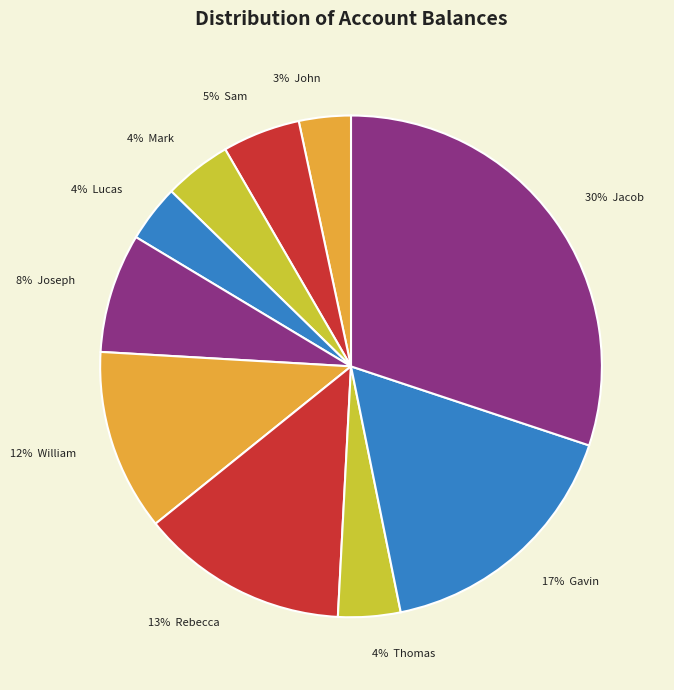

How many slices are in this pie chart?

10